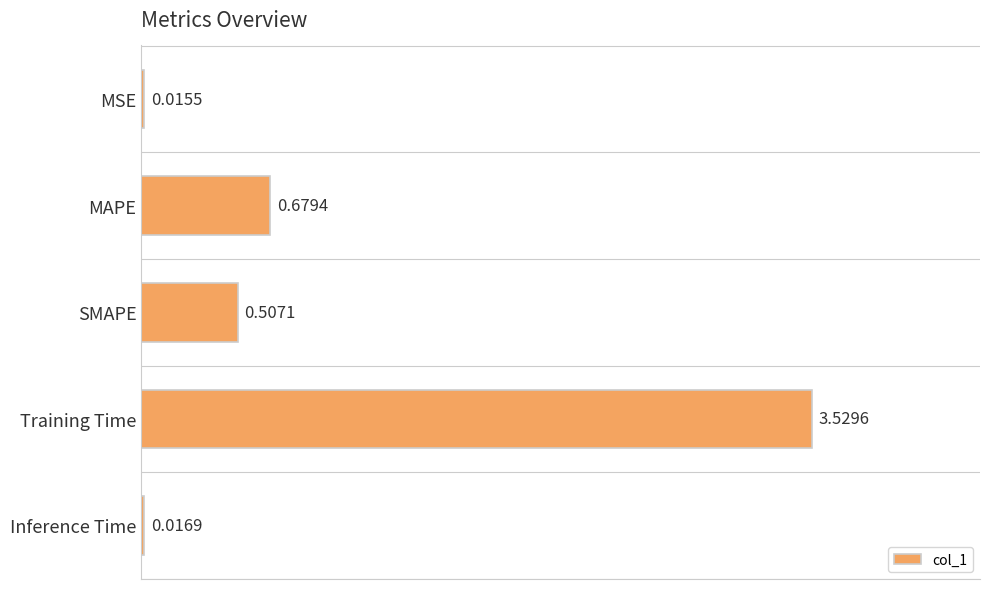

What is the change in value from MAPE to Training Time?

+2.9